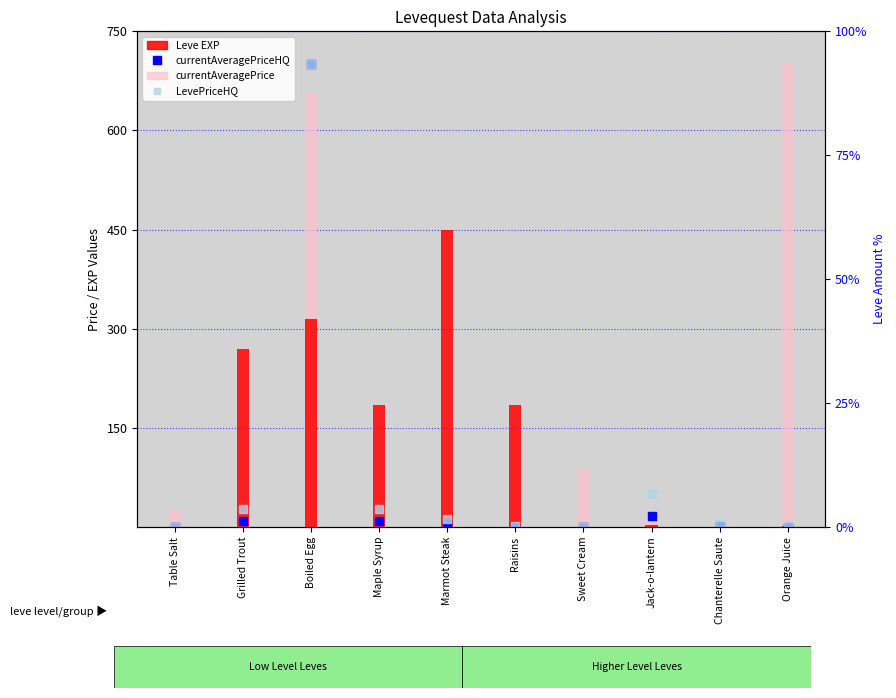

Which series contains the lowest Y value?

currentAveragePriceHQ